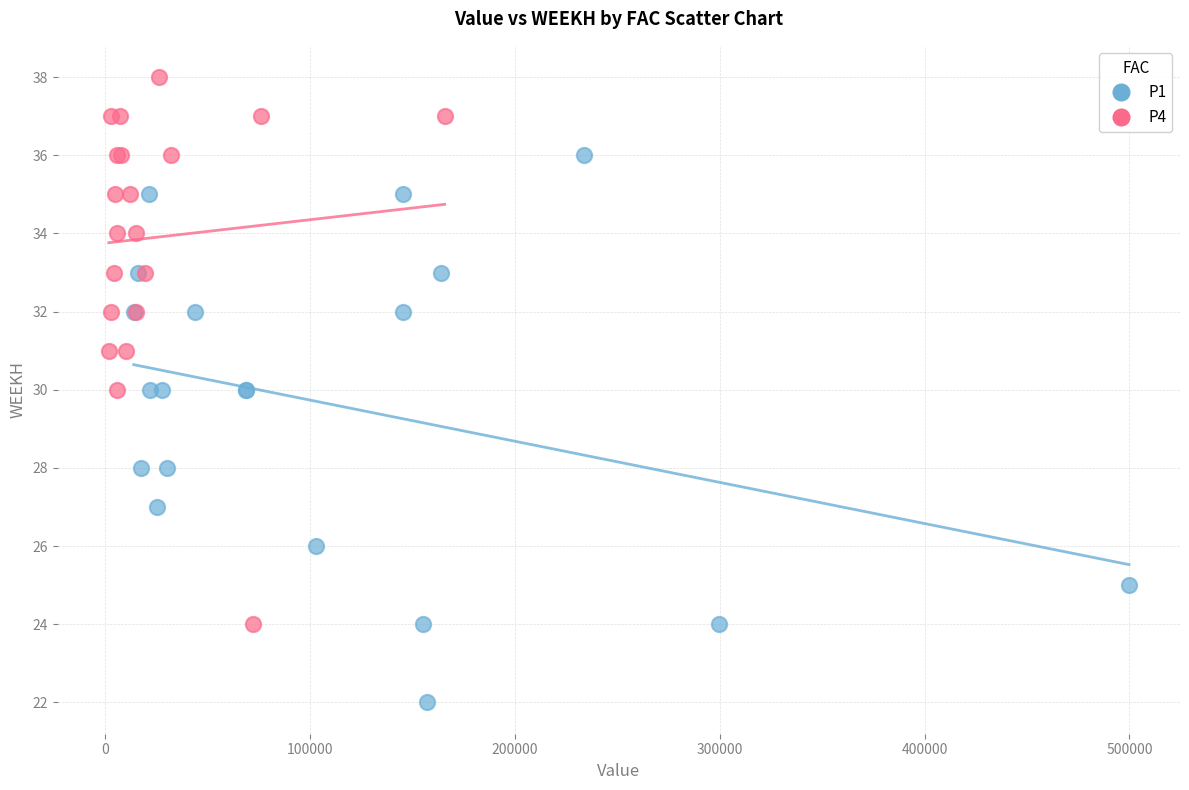

Which series reaches the minimum Y coordinate?

P1